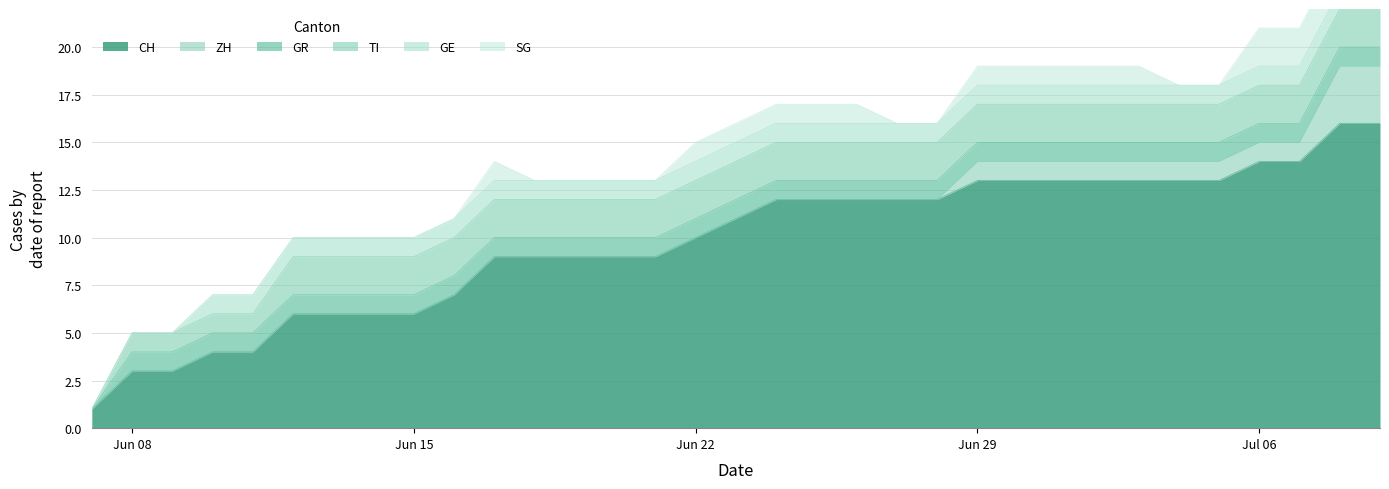

After their last crossing, which series has the higher values: GR or SG?

SG